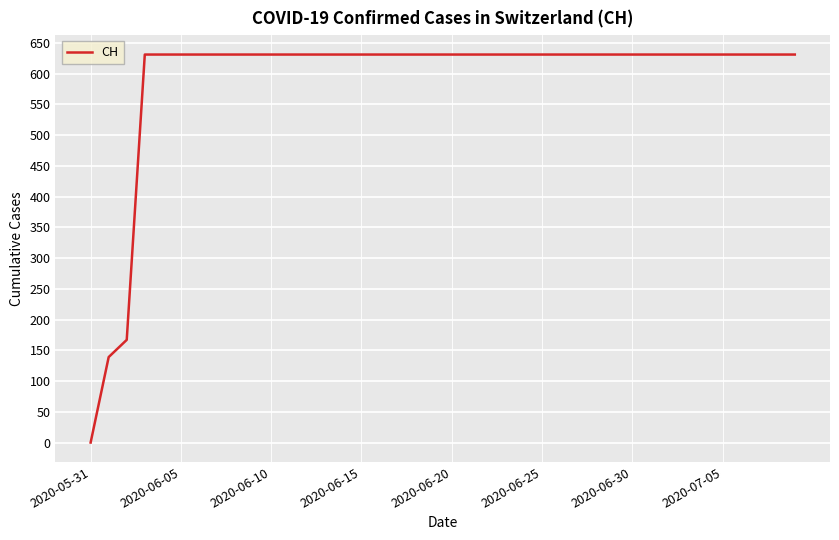

What is the greatest value displayed?

631